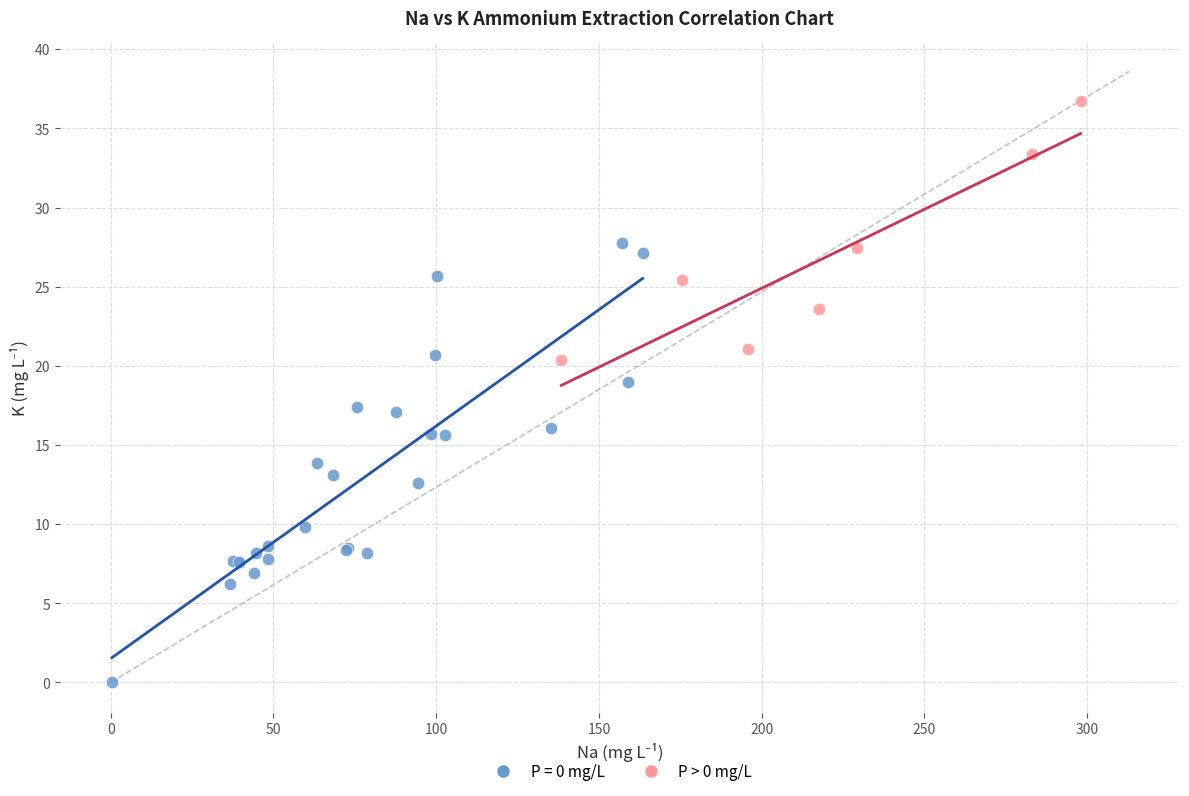

Which series reaches the maximum Y coordinate?

P > 0 mg/L